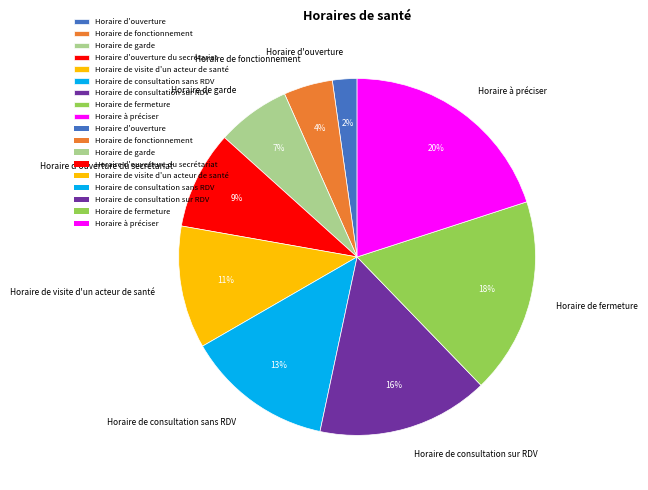

What percentage is the Horaire de fonctionnement slice, to the nearest percent?

4%